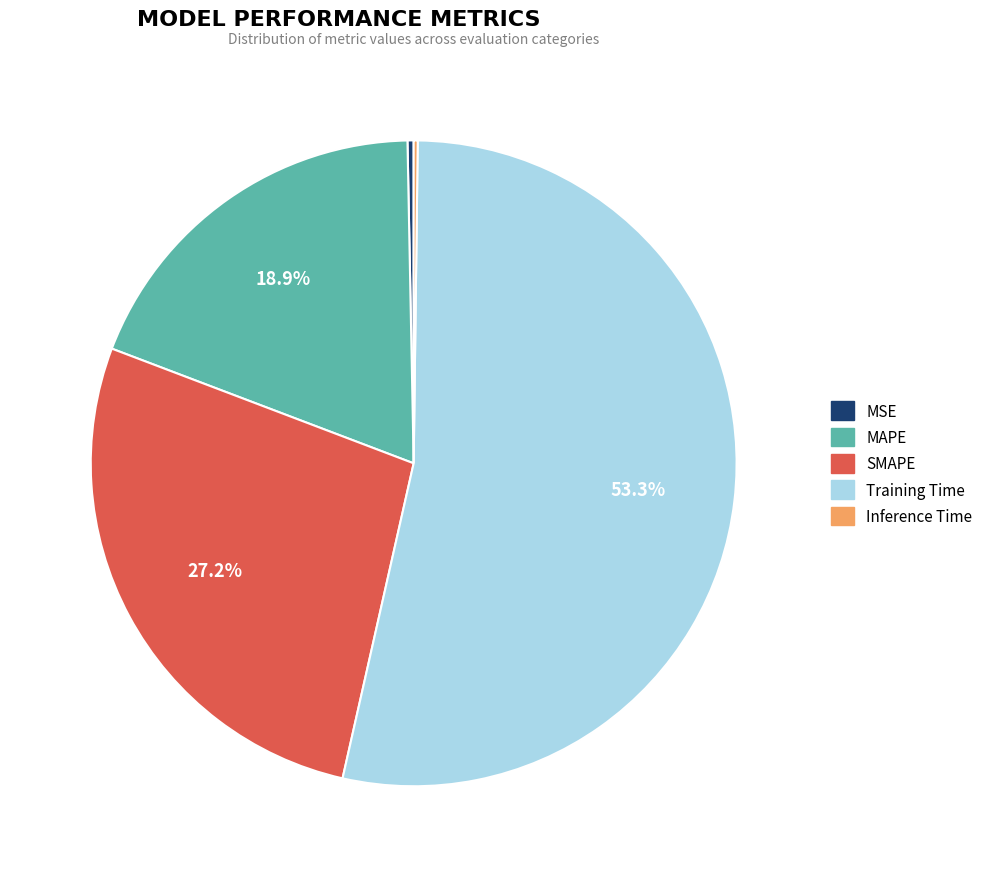

Which category has the biggest portion of the pie?

Training Time